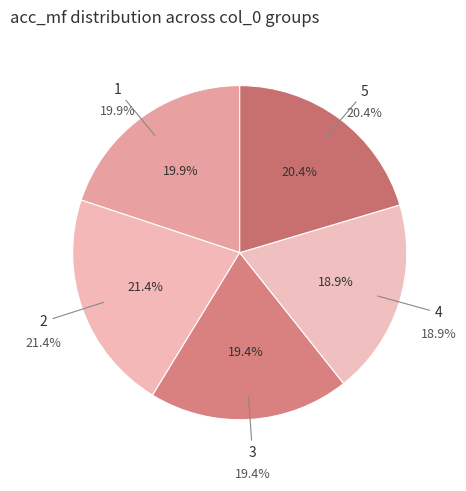

Is it true that 4 is 19% of the pie?

True